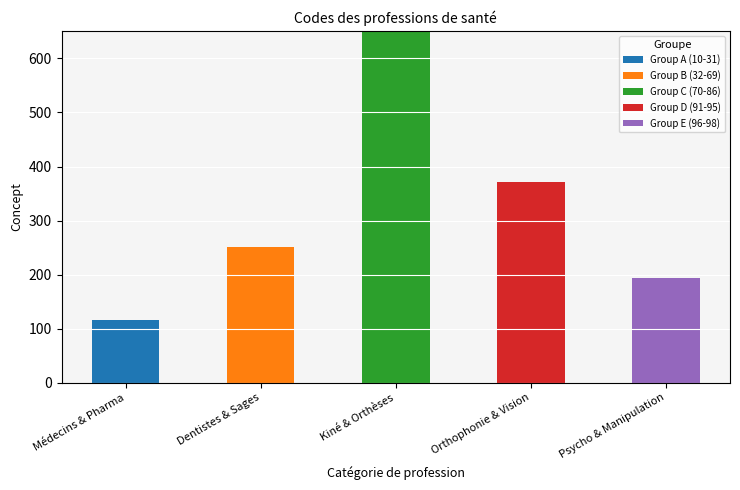

The value of Group A (10-31) at Médecins & Pharma is 174. True or false?

False